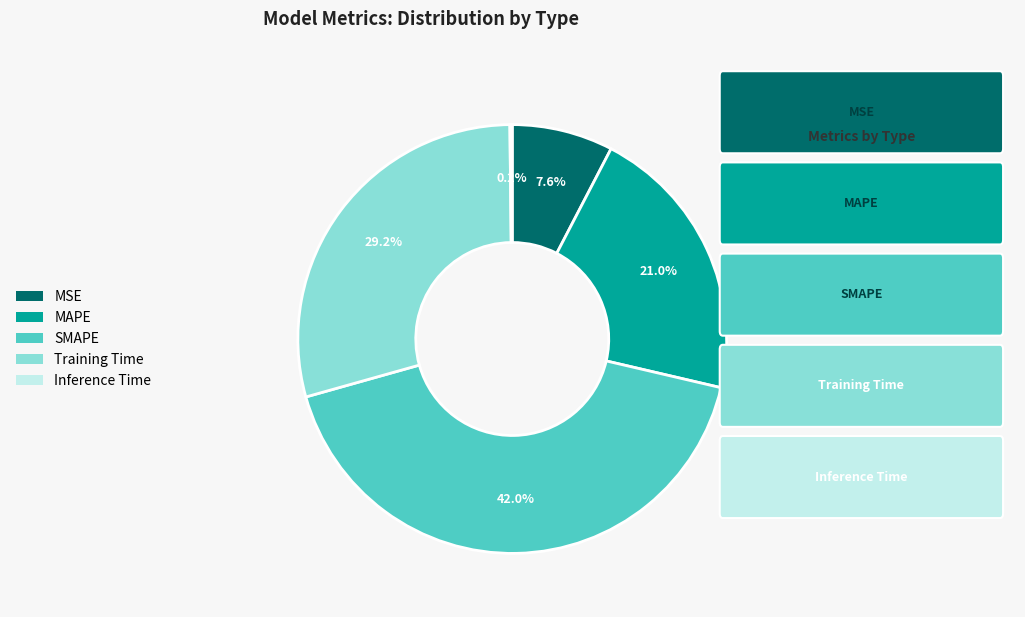

To the nearest percent, what is the combined percentage of Training Time and SMAPE?

71%